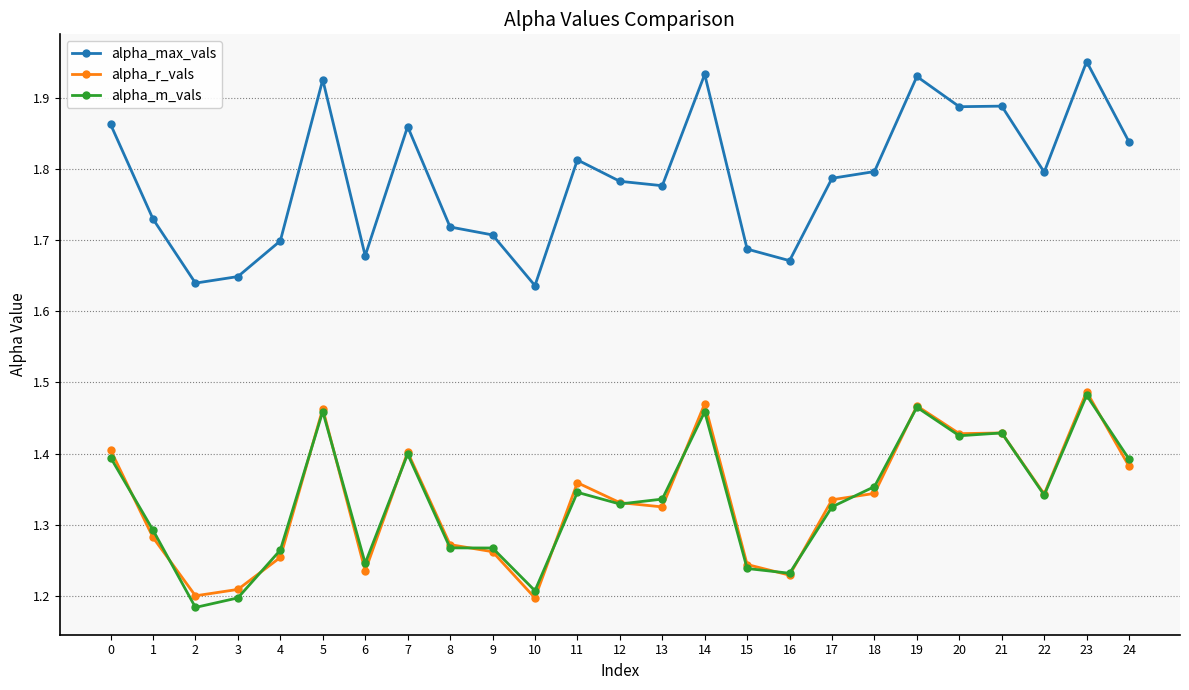

At which category does alpha_max_vals reach its first local valley?

2